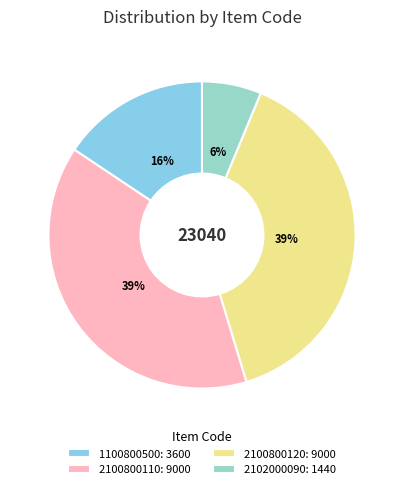

To the nearest percent, what portion does 1100800500 represent?

16%